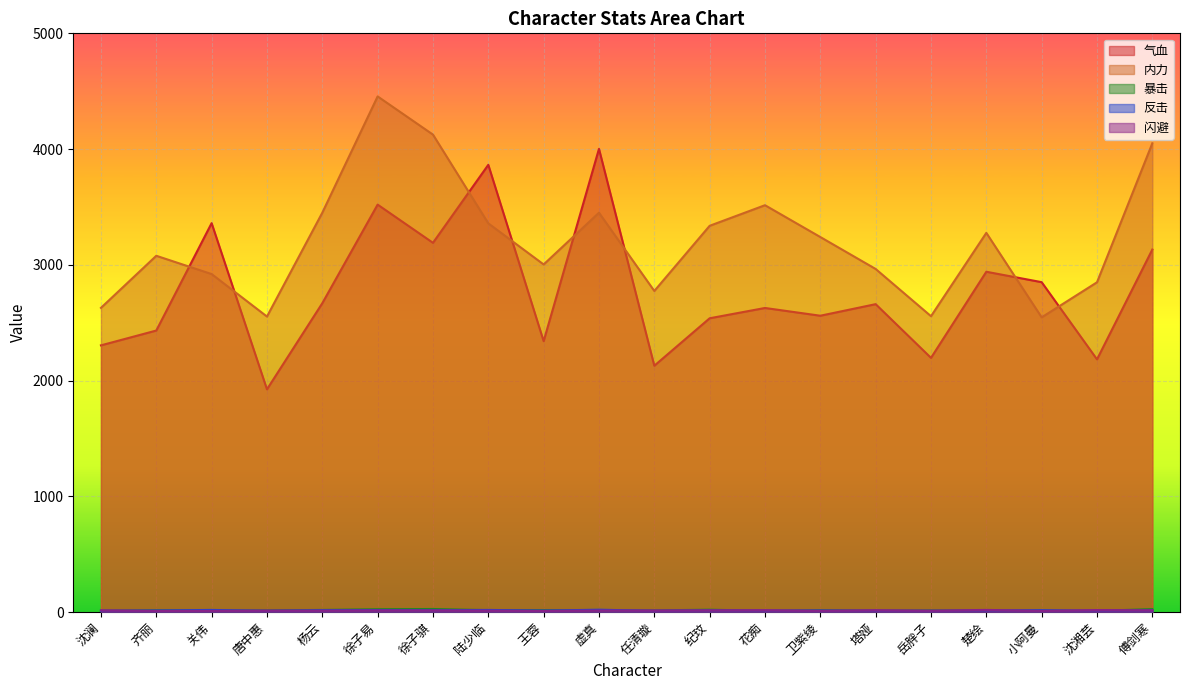

At which category does 暴击 reach its first local peak?

齐丽